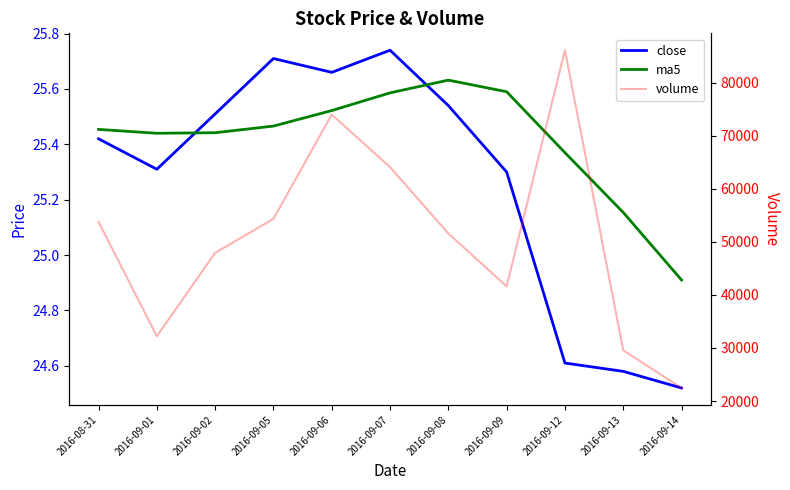

Where do ma5 and close first cross each other?

2016-09-01 and 2016-09-02